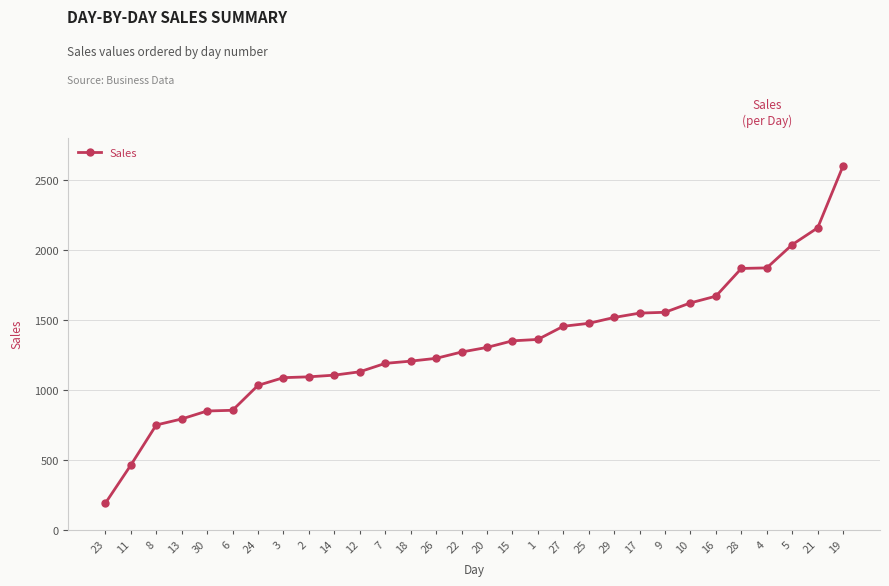

What is the sum of all values?

39584